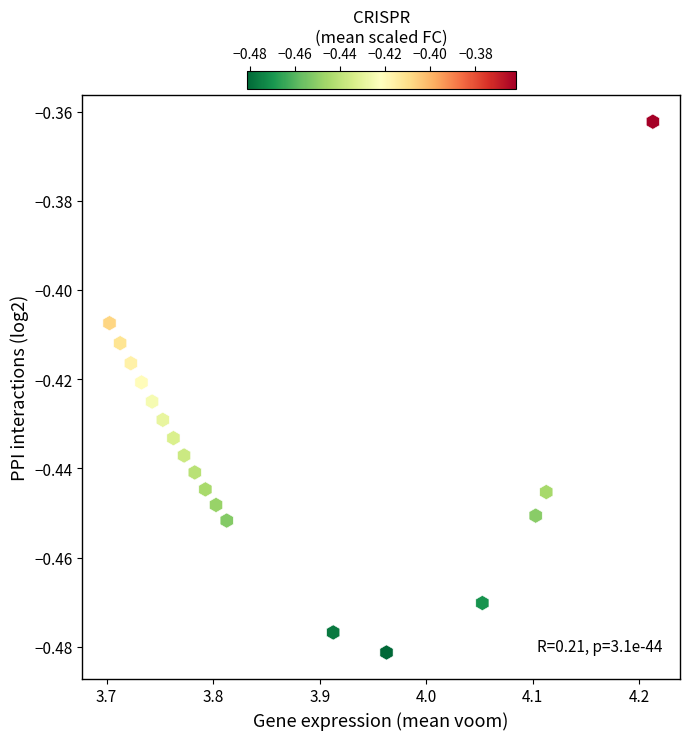

What is the range of X values (max minus min)?

0.5